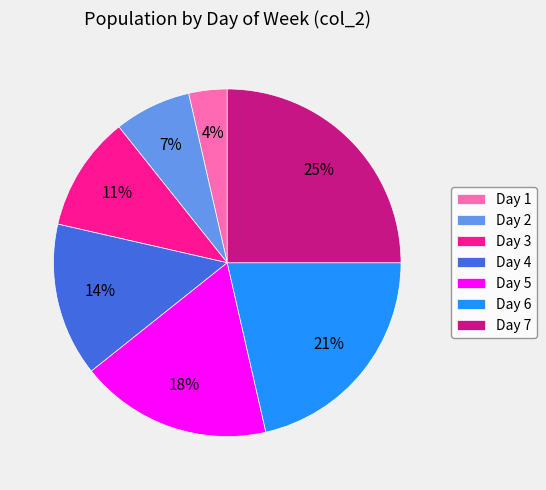

Combined, do Day 6 and Day 3 account for over 50%?

No